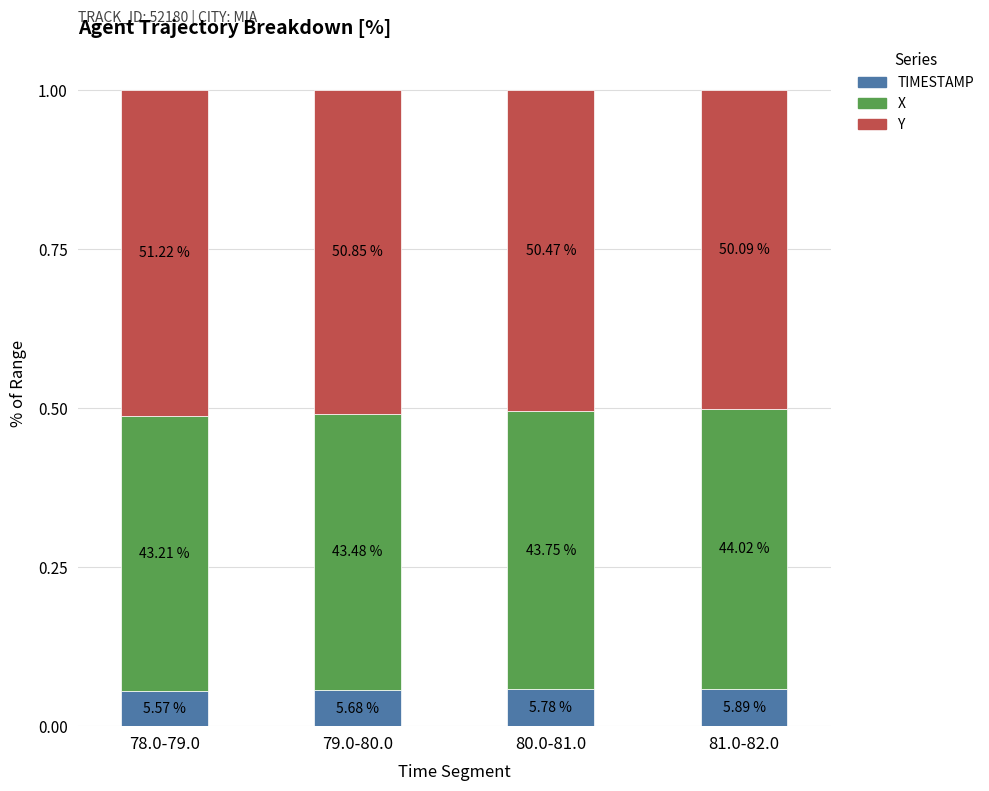

How many bars are there in total?

4